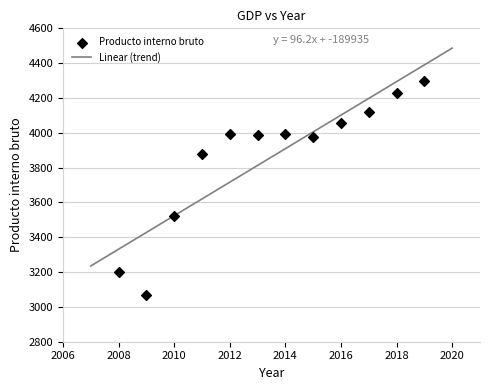

What is the range of Y values (max minus min)?

1230